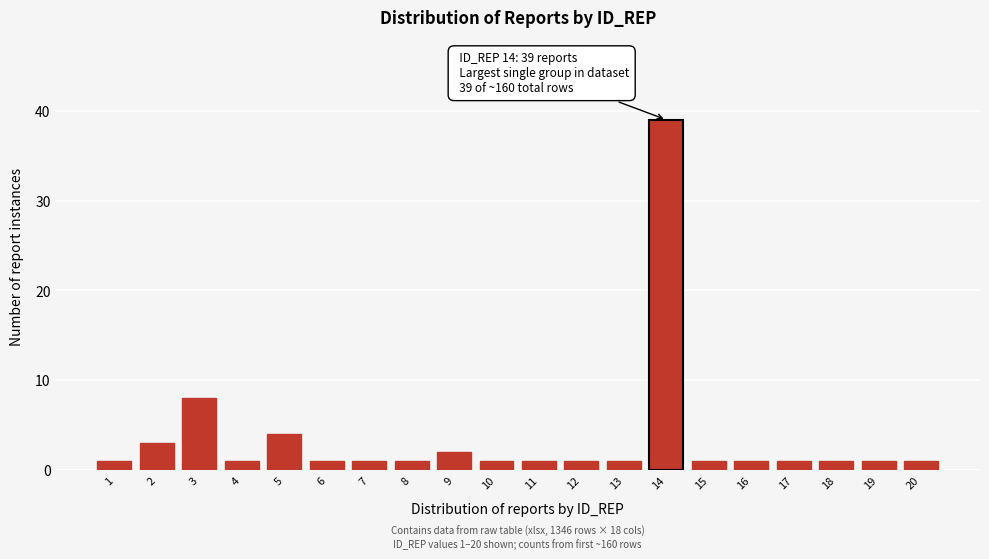

Reading left to right, list all the values displayed in this chart.

1=1	2=3	3=8	4=1	5=4	6=1	7=1	8=1	9=2	10=1	11=1	12=1	13=1	14=39	15=1	16=1	17=1	18=1	19=1	20=1